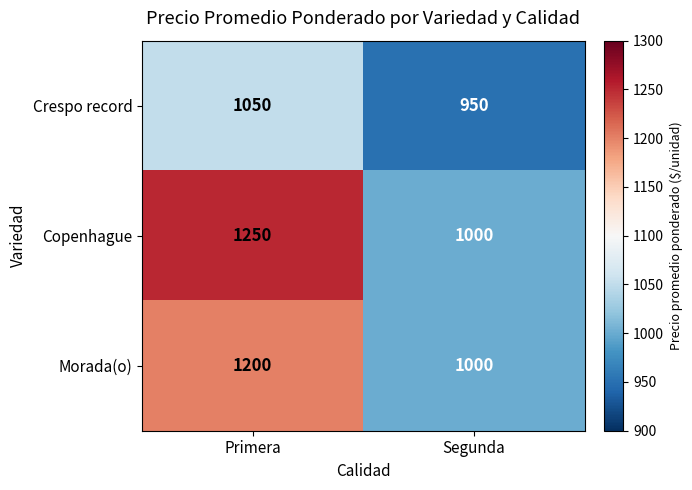

Read the Crespo record value at Segunda.

950